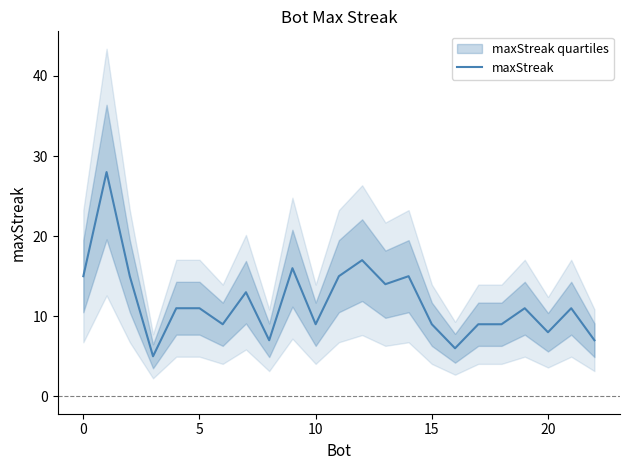

Reading left to right, extract all data points from this chart.

15	28	15	5	11	11	9	13	7	16	9	15	17	14	15	9	6	9	9	11	8	11	7